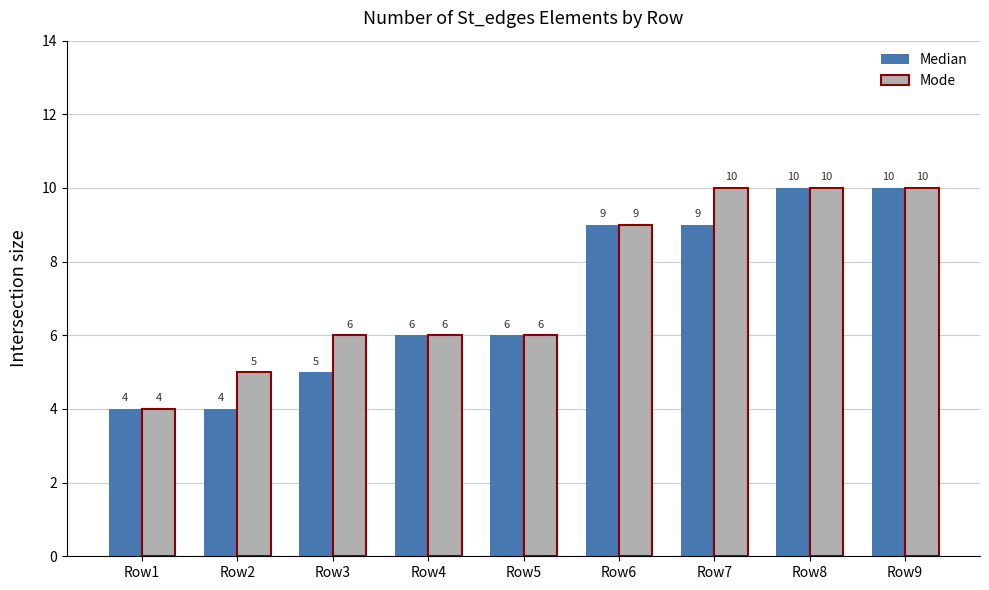

Rank the series by their average value, from highest to lowest.

Mode, Median